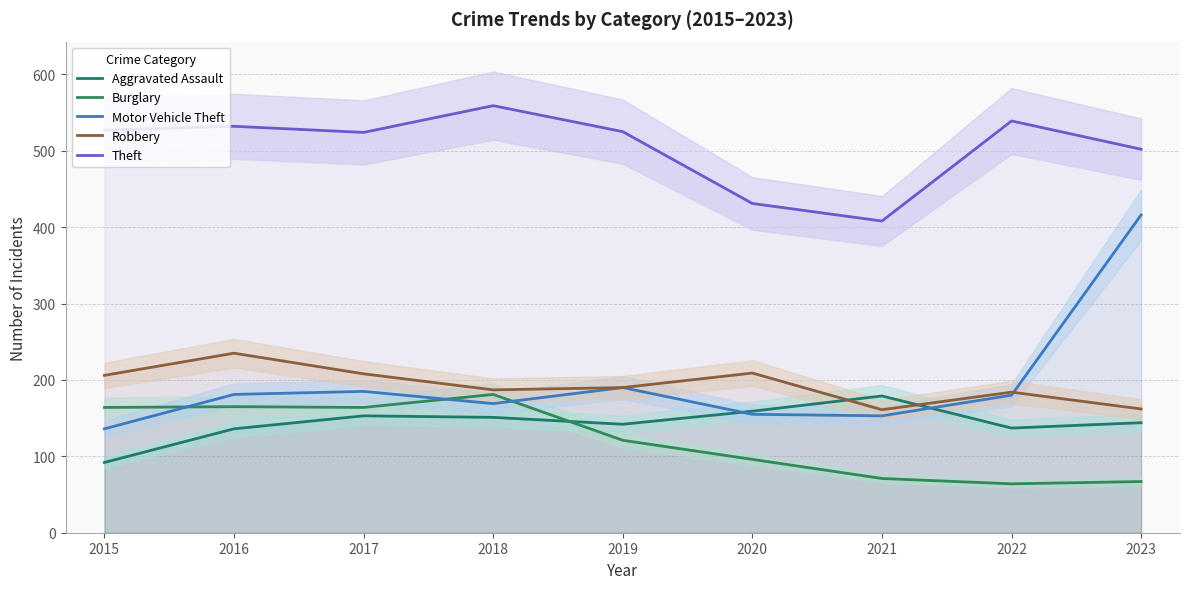

Reading right to left, transcribe all the data shown in this chart.

Aggravated Assault: 2023=144	2022=137	2021=179	2020=159	2019=142	2018=151	2017=153	2016=136	2015=92
Burglary: 2023=67	2022=64	2021=71	2020=96	2019=121	2018=181	2017=164	2016=165	2015=164
Motor Vehicle Theft: 2023=416	2022=180	2021=153	2020=155	2019=190	2018=169	2017=185	2016=181	2015=136
Robbery: 2023=162	2022=184	2021=161	2020=209	2019=190	2018=187	2017=208	2016=235	2015=206
Theft: 2023=502	2022=539	2021=408	2020=431	2019=525	2018=559	2017=524	2016=532	2015=527